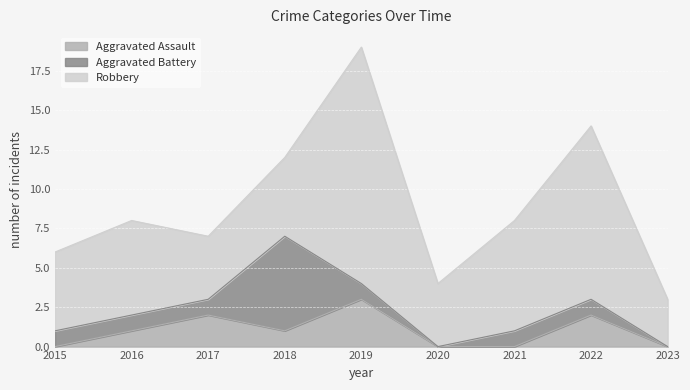

What is the highest value of the Aggravated Assault series?

3